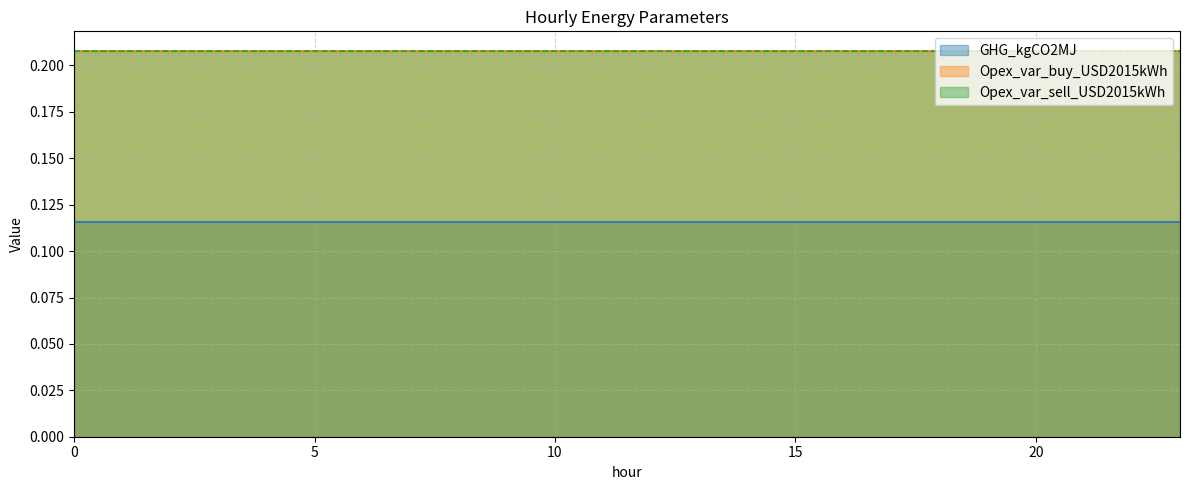

Does the chart display data point markers on the line(s)?

No